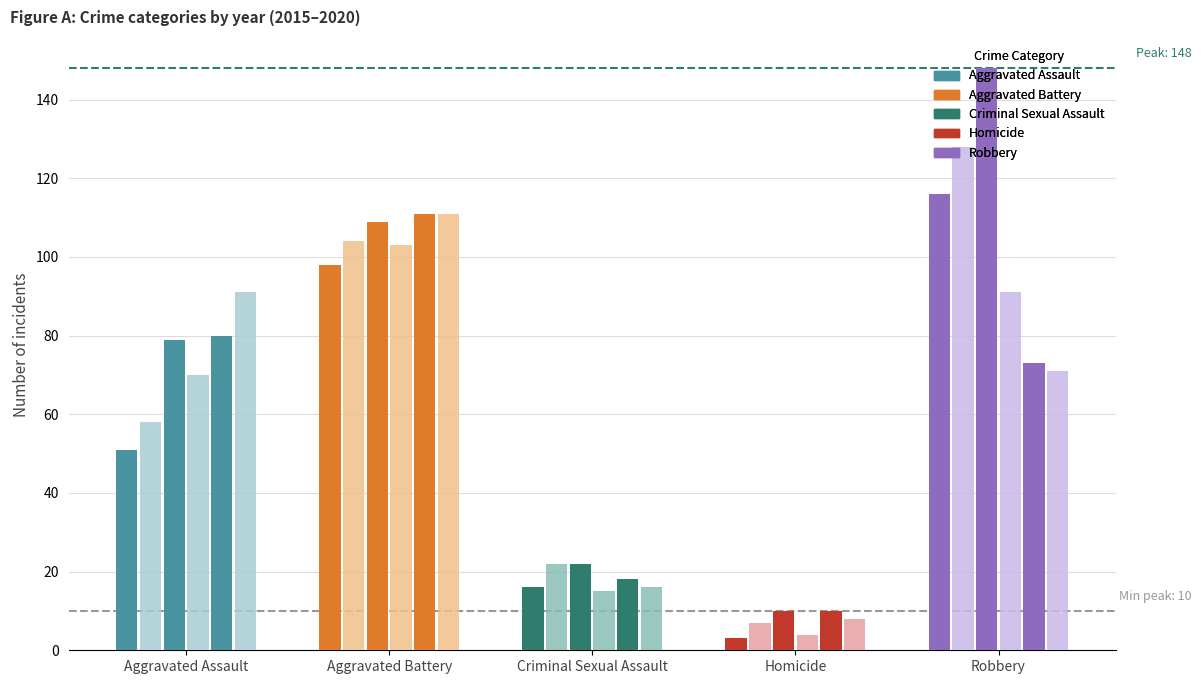

Are the bars grouped side by side (vs. stacked)?

Yes